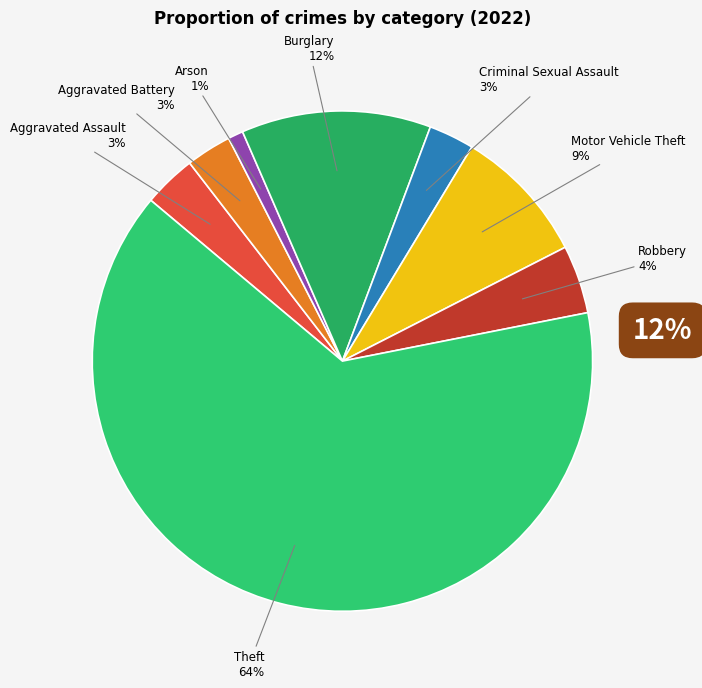

To the nearest percent, what percentage of the pie is Arson?

1%